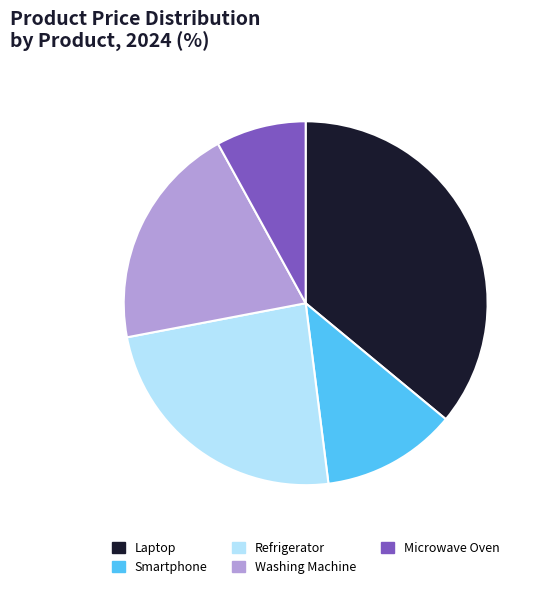

Do Washing Machine and Microwave Oven together represent more than half of the pie?

No